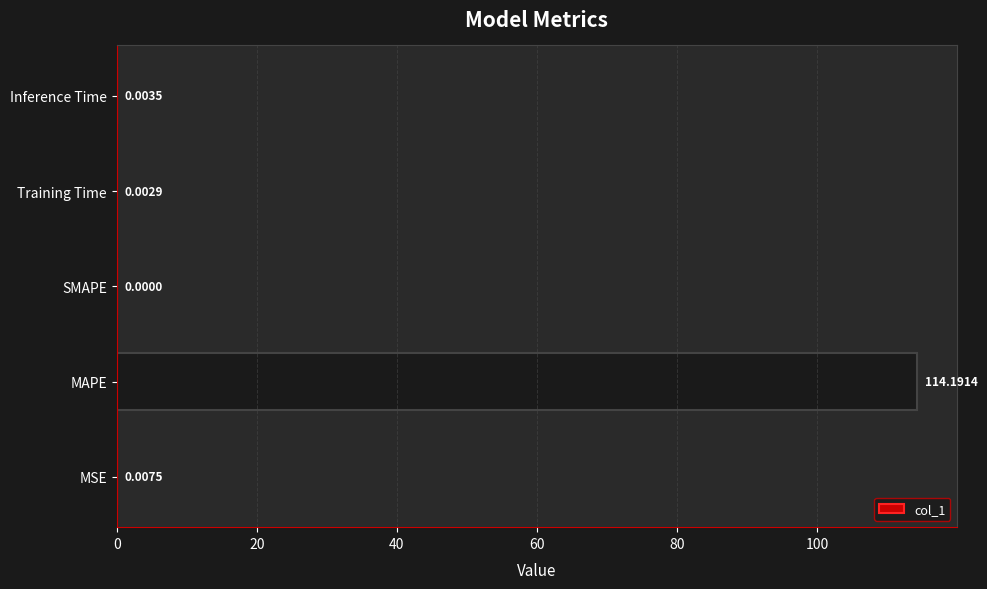

Where is the data nearest to the value 57?

MSE